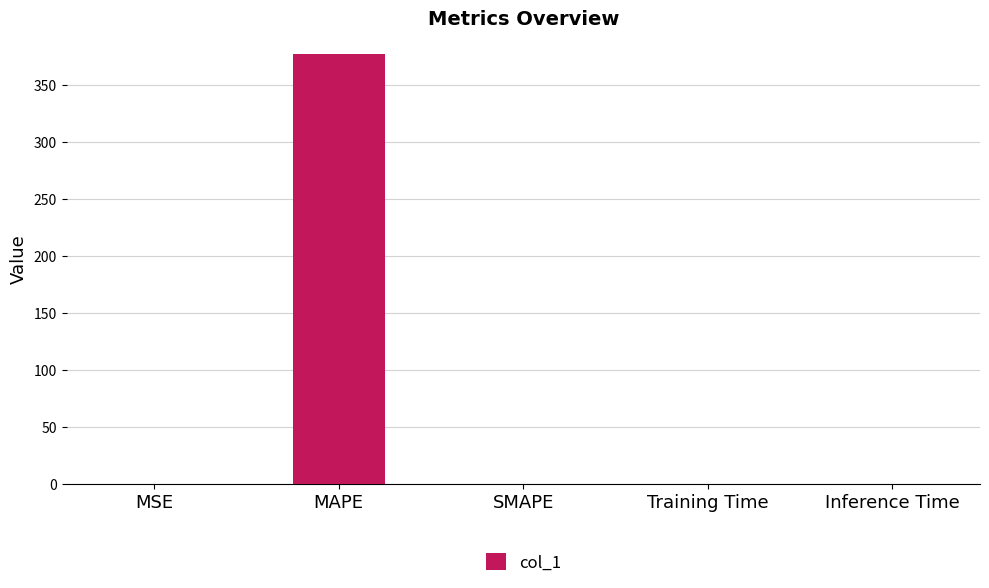

Between MSE and MAPE, which is larger?

MAPE